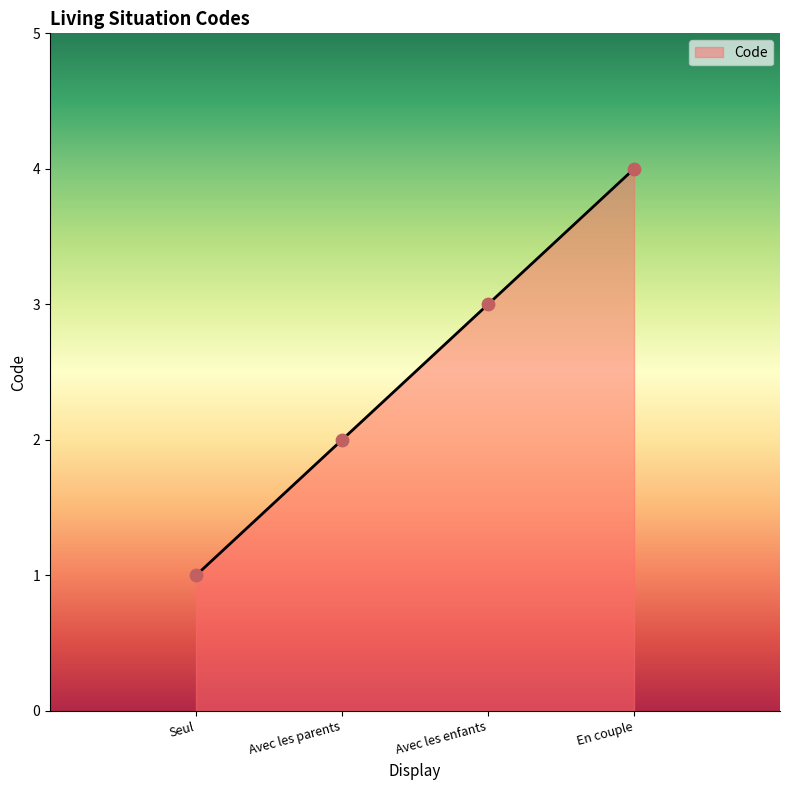

Which has a higher value, Avec les enfants or En couple?

En couple